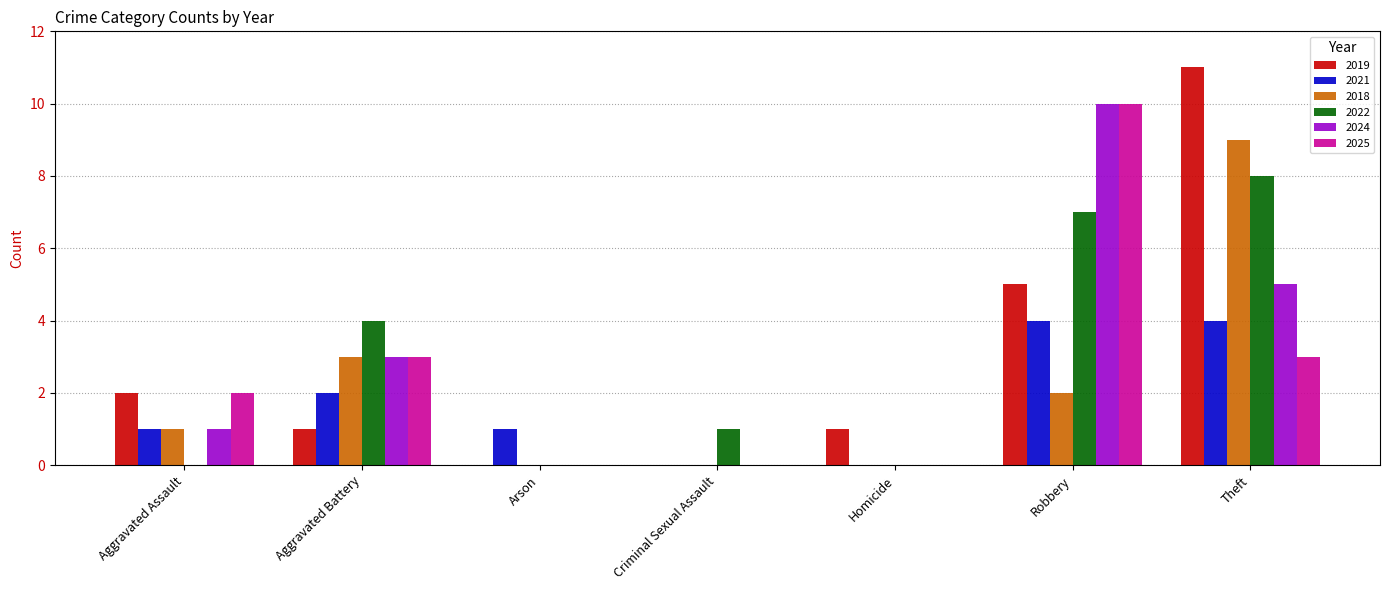

Reading left to right, transcribe all the data shown in this chart.

2019: Aggravated Assault=2	Aggravated Battery=1	Arson=0	Criminal Sexual Assault=0	Homicide=1	Robbery=5	Theft=11
2021: Aggravated Assault=1	Aggravated Battery=2	Arson=1	Criminal Sexual Assault=0	Homicide=0	Robbery=4	Theft=4
2018: Aggravated Assault=1	Aggravated Battery=3	Arson=0	Criminal Sexual Assault=0	Homicide=0	Robbery=2	Theft=9
2022: Aggravated Assault=0	Aggravated Battery=4	Arson=0	Criminal Sexual Assault=1	Homicide=0	Robbery=7	Theft=8
2024: Aggravated Assault=1	Aggravated Battery=3	Arson=0	Criminal Sexual Assault=0	Homicide=0	Robbery=10	Theft=5
2025: Aggravated Assault=2	Aggravated Battery=3	Arson=0	Criminal Sexual Assault=0	Homicide=0	Robbery=10	Theft=3